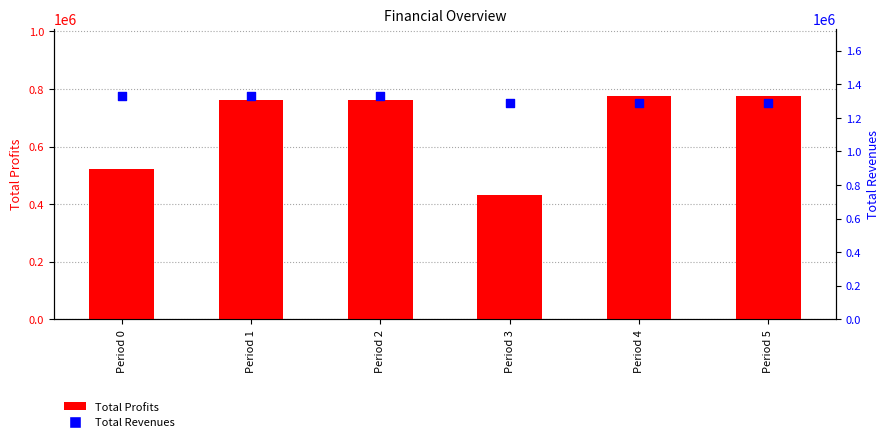

Is the value of Total Profits at Period 1 greater than the value of Total Revenues at Period 0?

No